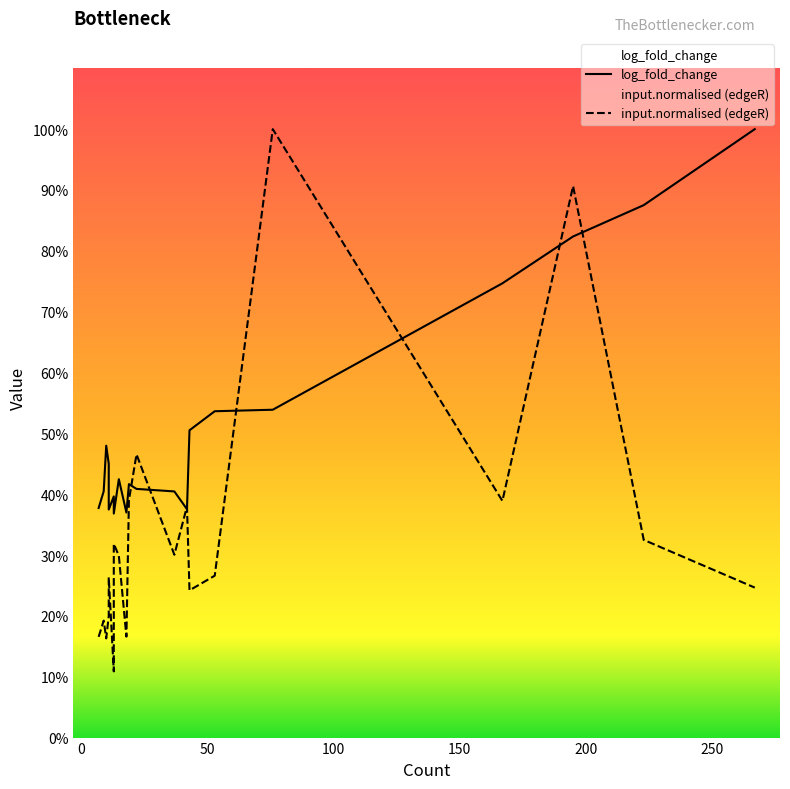

After their last crossing, which series has the higher values: input.normalised (edgeR) or log_fold_change?

log_fold_change